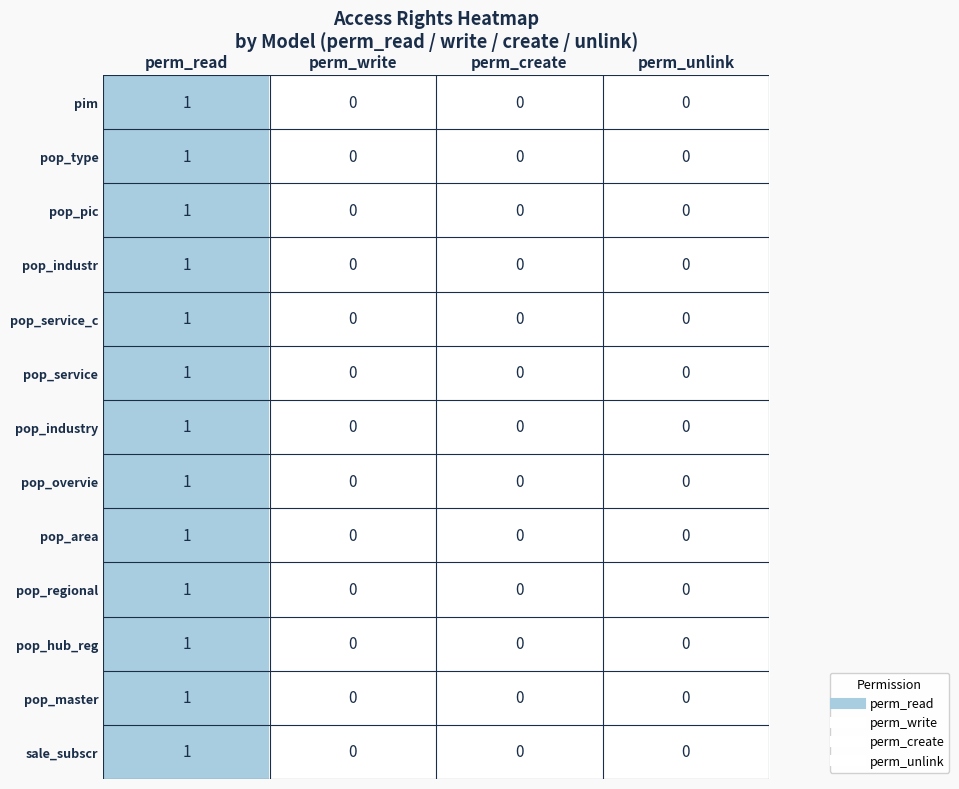

Which category has the highest value in the pop_master series?

perm_read